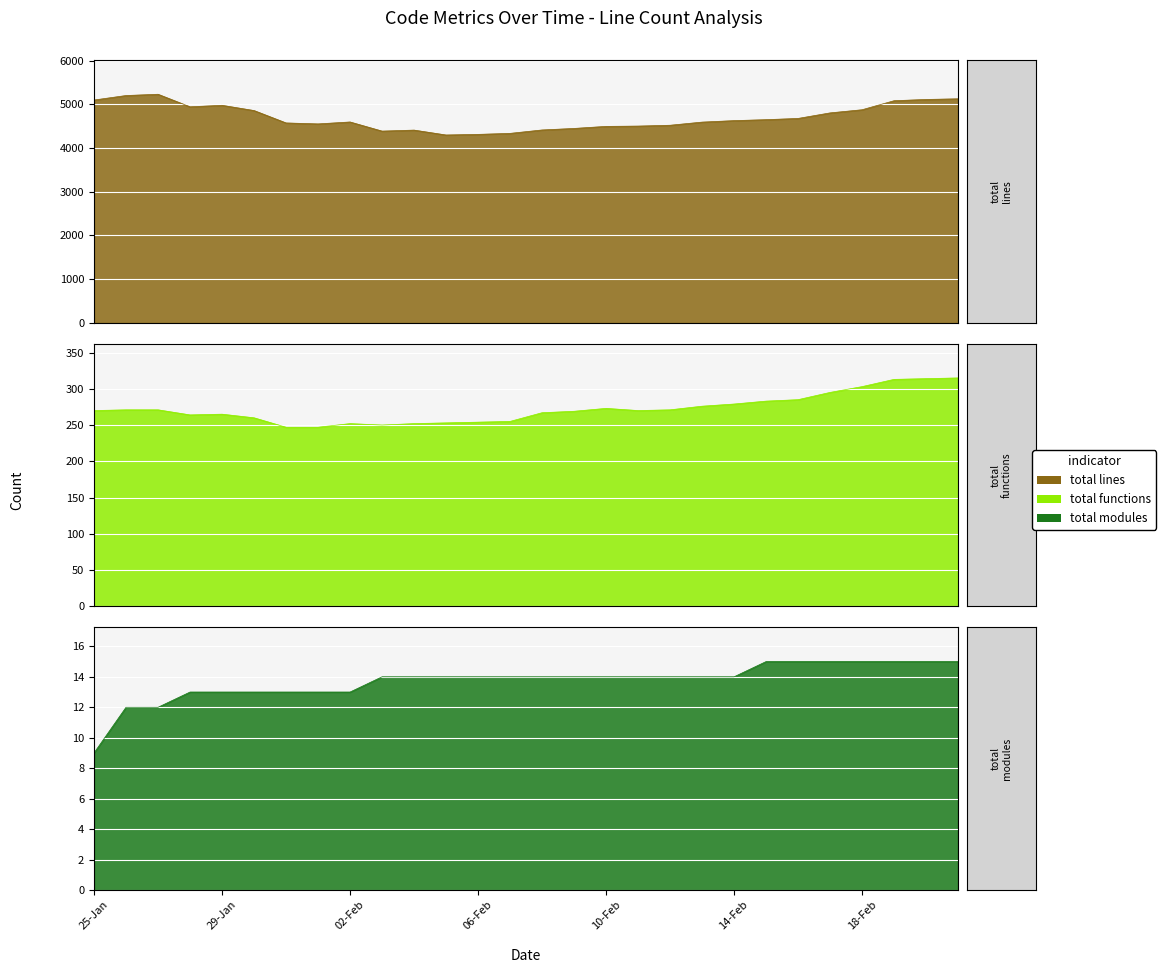

Which has a higher value, 20-Feb or 21-Feb?

21-Feb